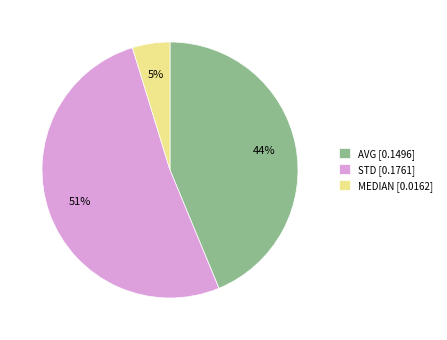

Between STD and MEDIAN, which is larger?

STD